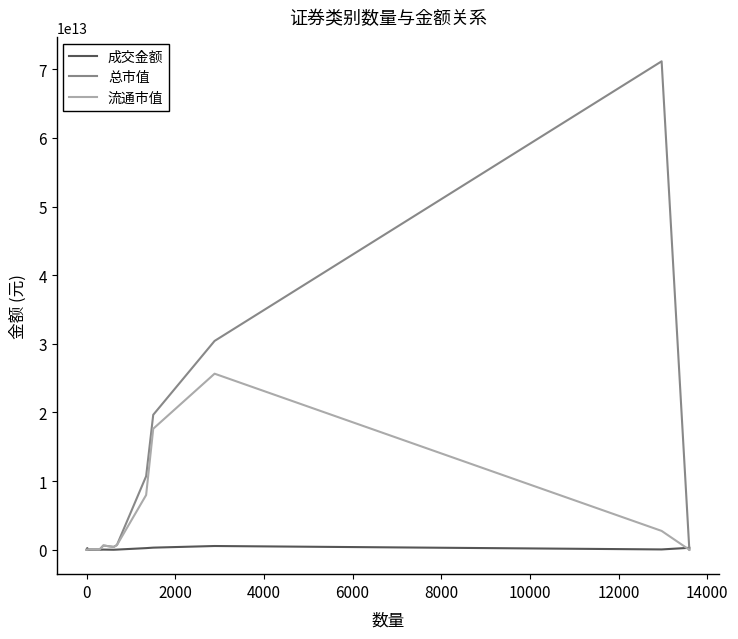

Which series has the largest total across all categories?

总市值